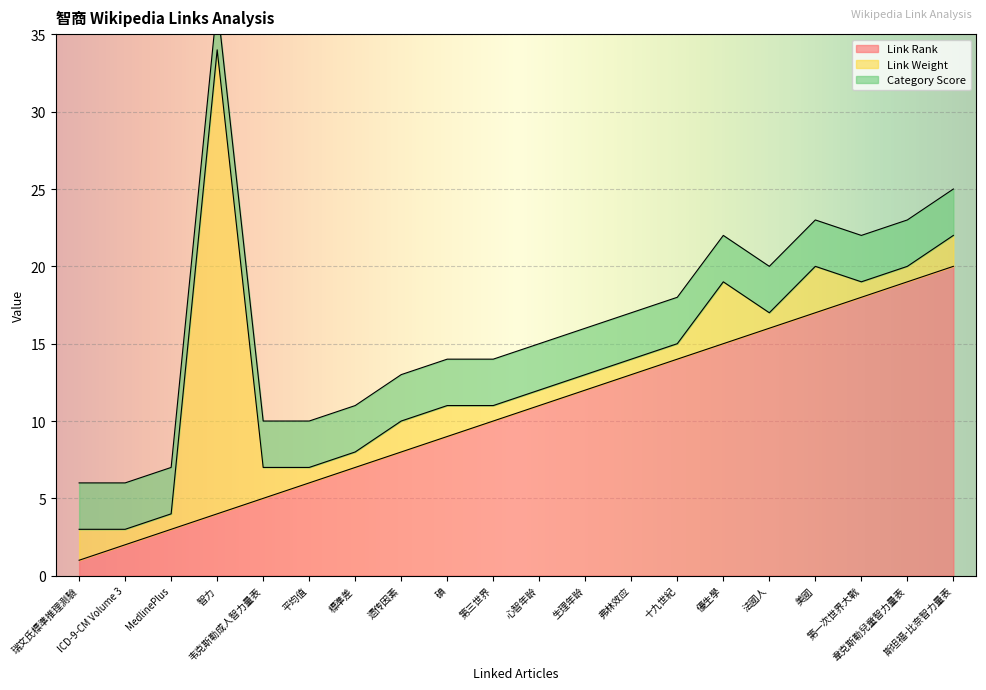

At how many categories does at least one series exceed 6?

15